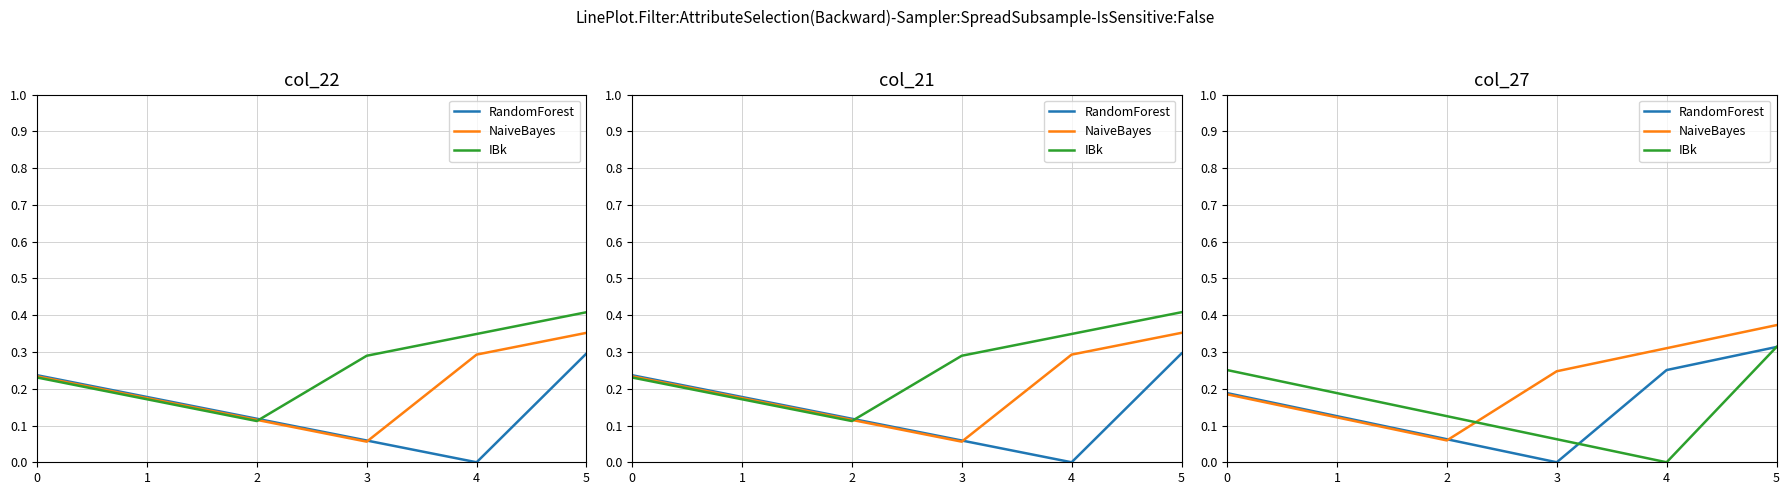

Which series changed the most between 0 and 3?

RandomForest